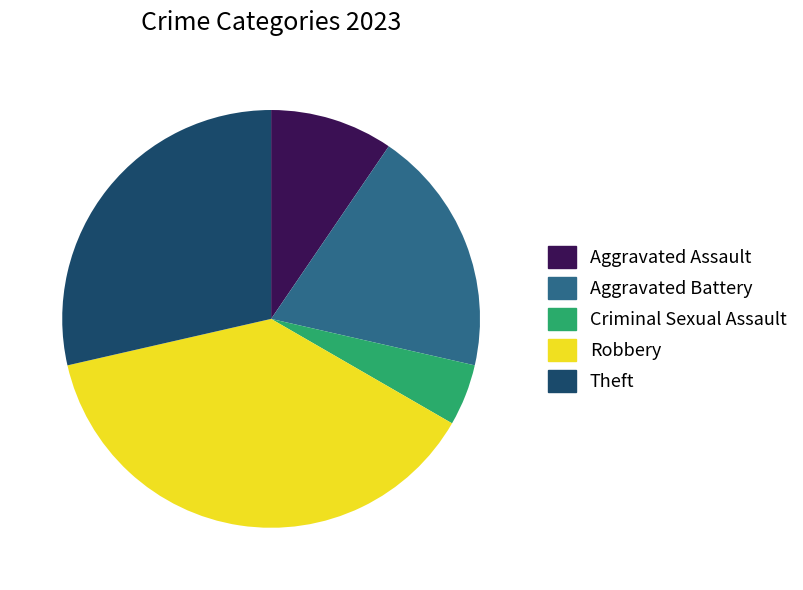

Is there a majority slice in this chart?

No